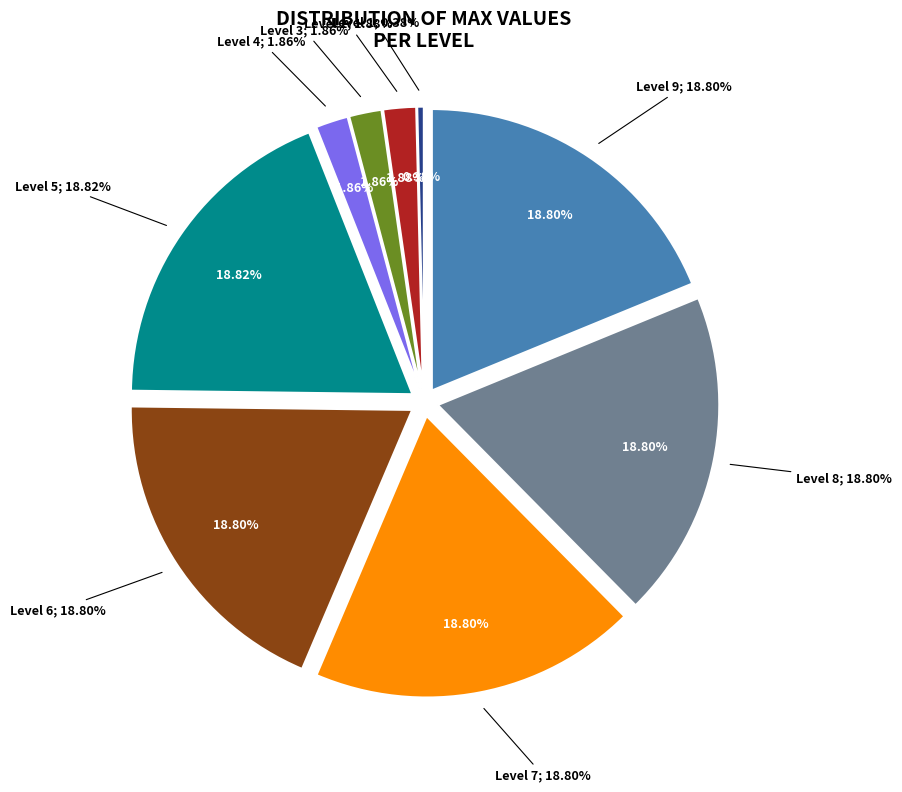

To the nearest percent, what is the difference between the largest and smallest slice percentages?

18%